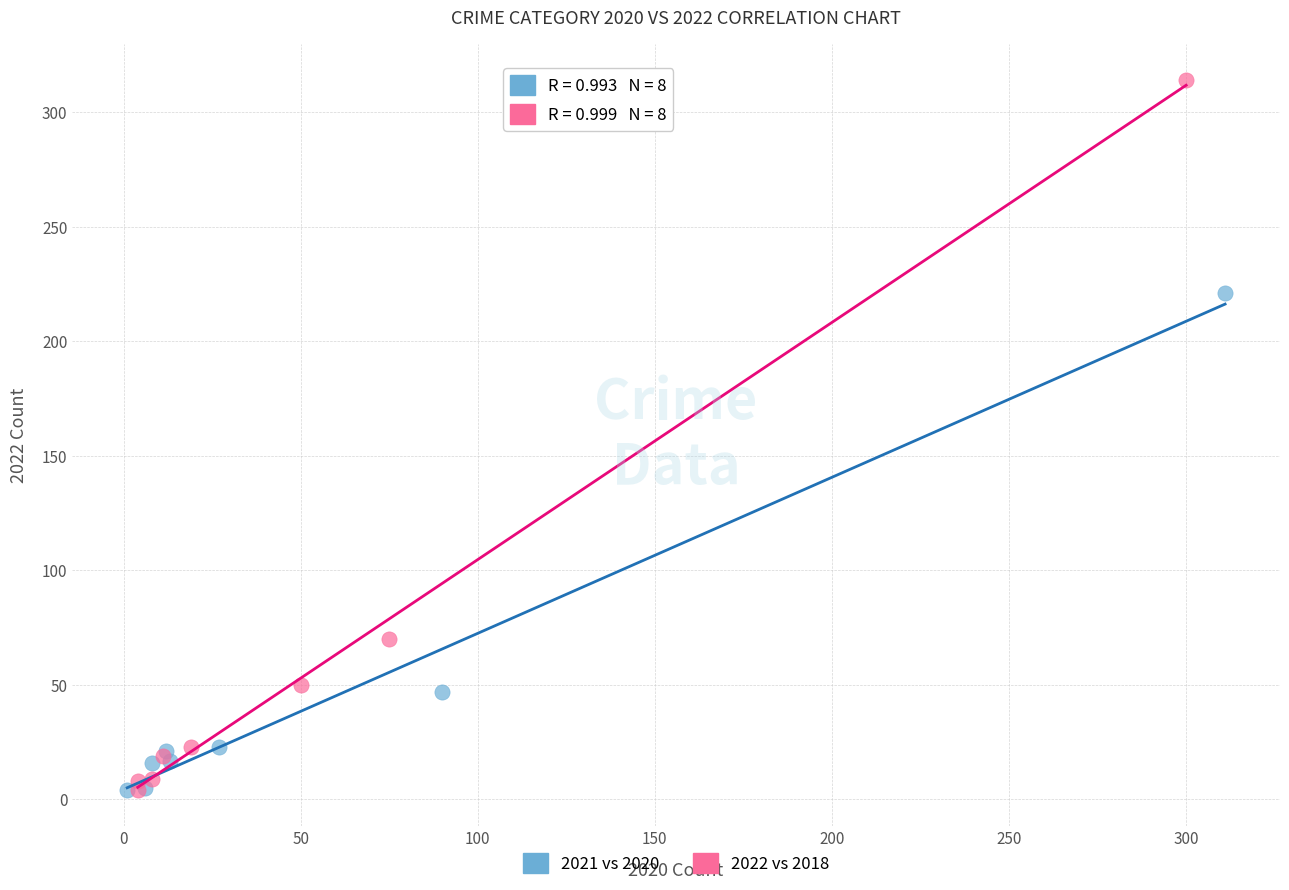

What are all the series names shown in the legend?

2021 vs 2020, 2022 vs 2018